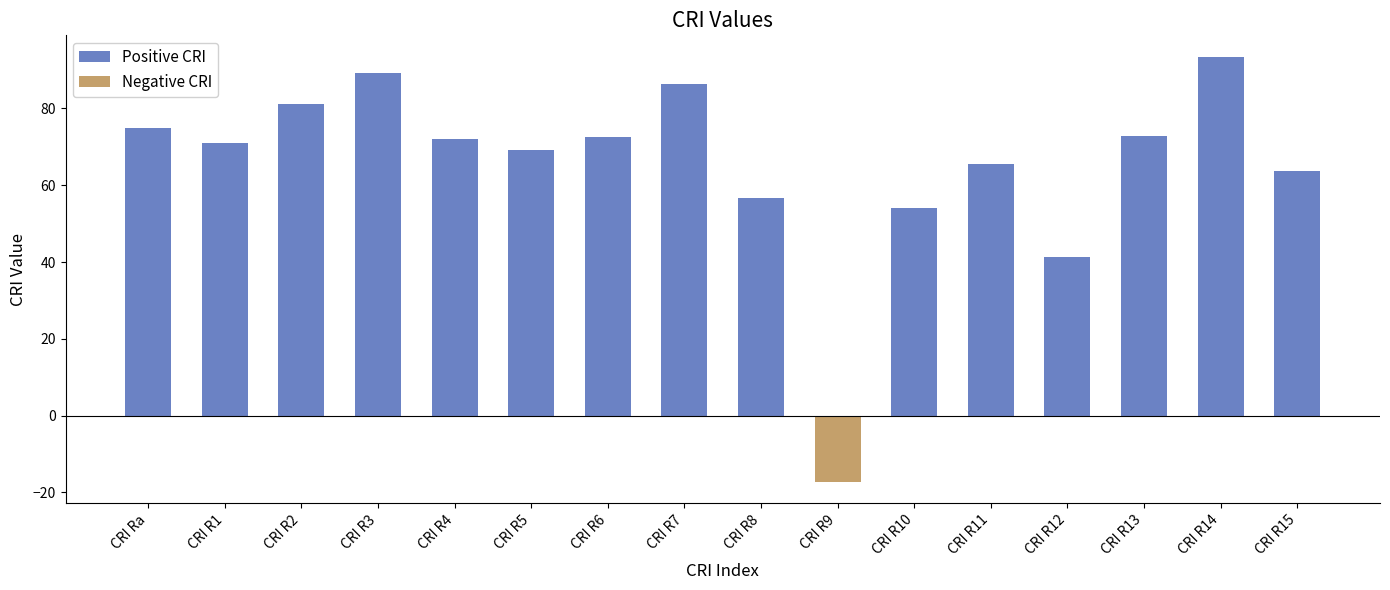

What is the sum of the values at CRI R9 and CRI R3?

71.8